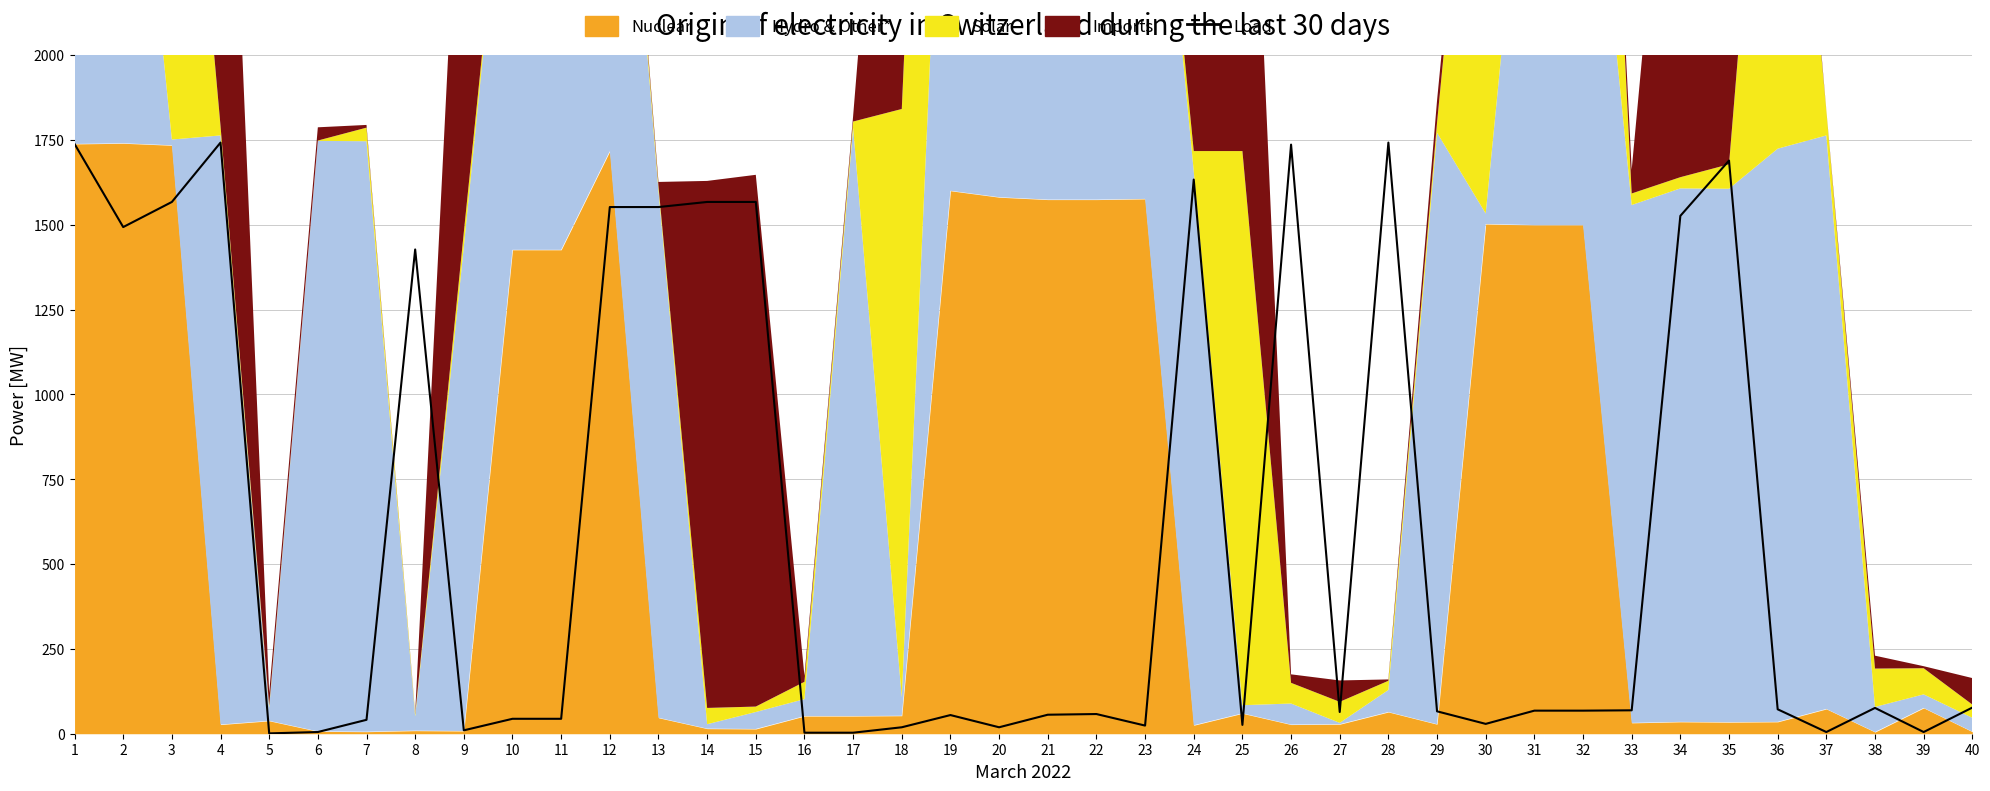

List the labels in order of value, smallest first.

5, 16, 17, 6, 37, 39, 9, 18, 20, 23, 25, 30, 7, 10, 11, 19, 21, 22, 27, 29, 31, 32, 33, 36, 38, 40, 8, 2, 34, 12, 13, 3, 14, 15, 24, 35, 26, 1, 4, 28